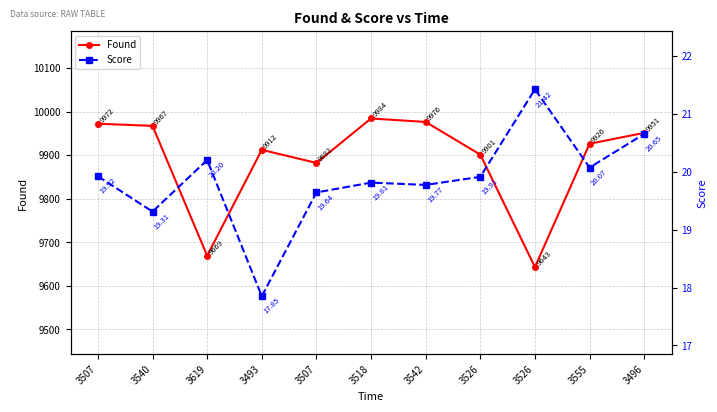

Between 3526 and 3496, which is larger?

3496